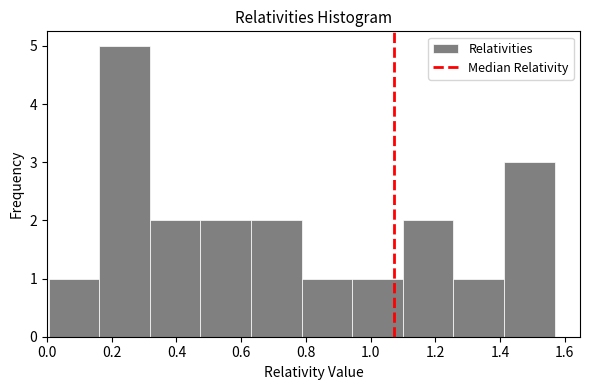

Reading left to right, list every bar in this chart as the range it spans on the x-axis followed by its height. Neither the bar edges nor the heights are printed on the chart, so give them approximately, as read against the axes.

0.00 to 0.16: 1
0.16 to 0.32: 5
0.32 to 0.48: 2
0.48 to 0.64: 2
0.64 to 0.78: 2
0.78 to 0.94: 1
0.94 to 1.10: 1
1.10 to 1.26: 2
1.26 to 1.42: 1
1.42 to 1.56: 3